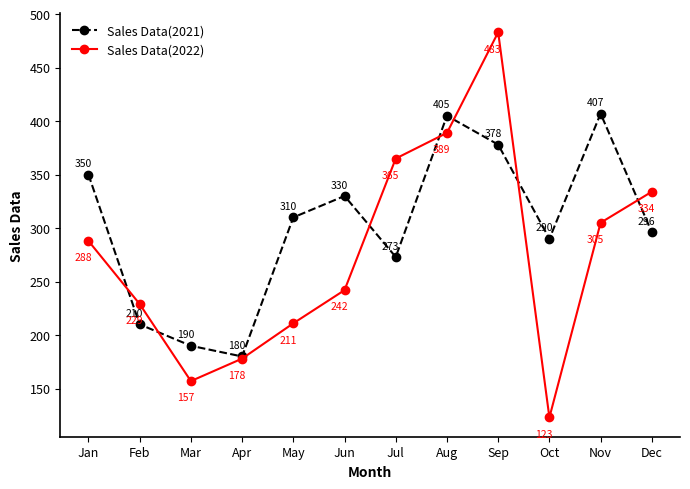

At which label is Sales Data(2021) closest to 293?

Oct